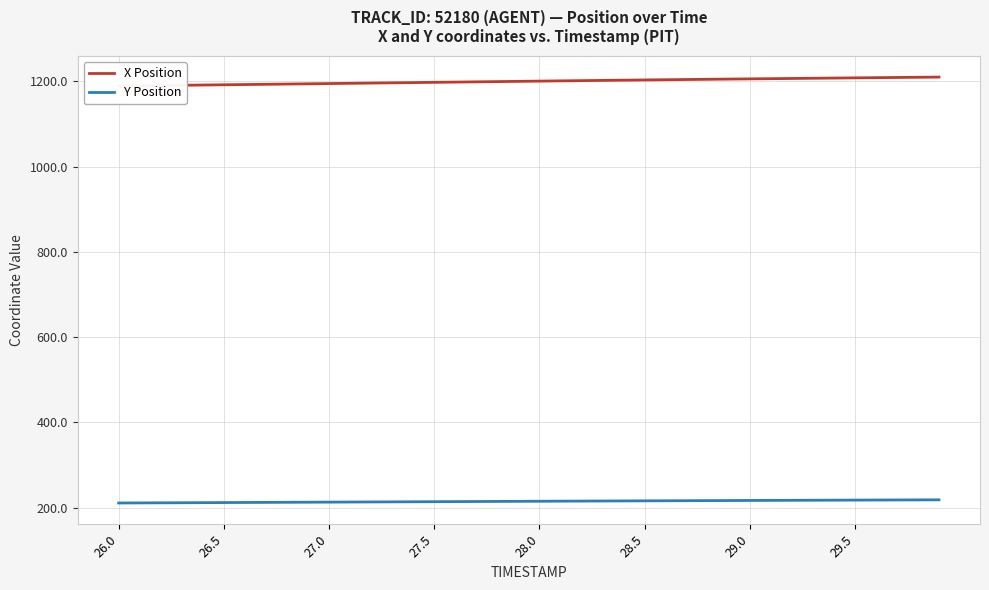

List the series in order of their peak value, highest first.

X Position, Y Position